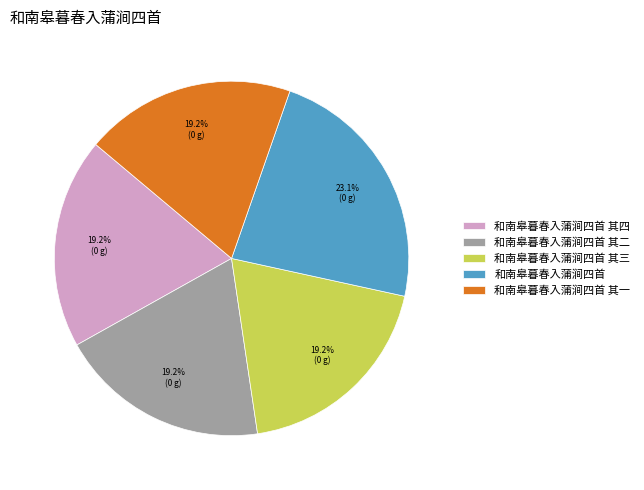

Is it true that 和南皋暮春入蒲涧四首 其一 is 19% of the pie?

True